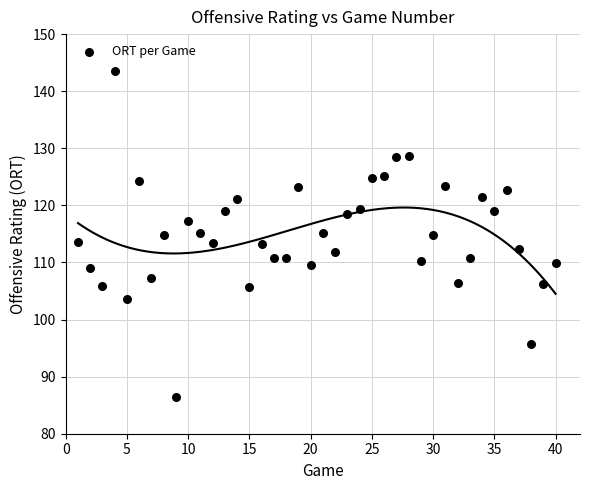

What is the range of X values (max minus min)?

39.0